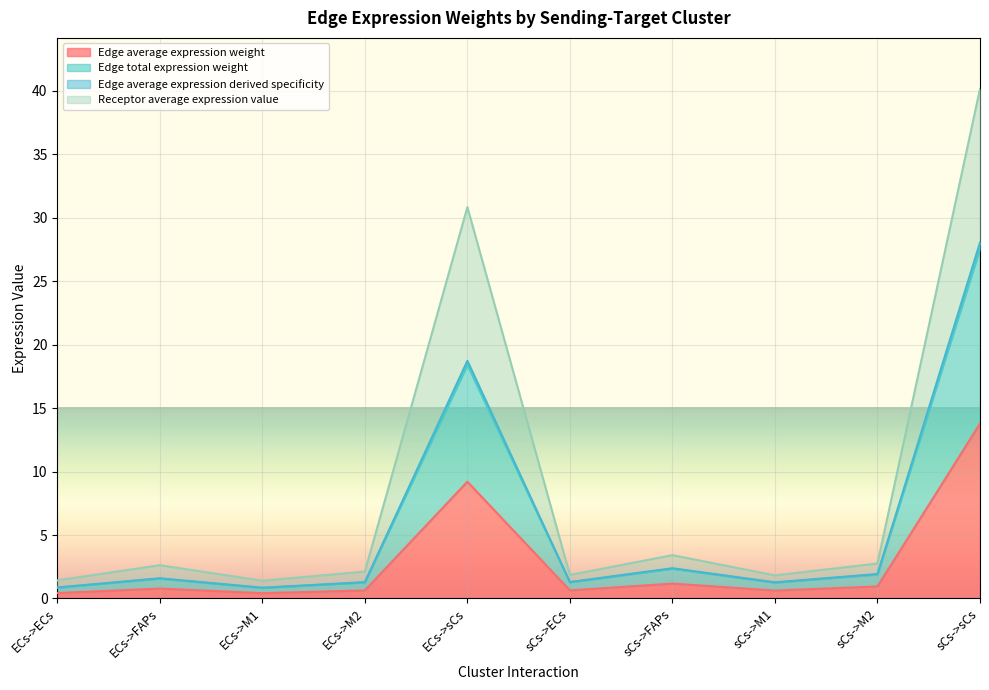

True or false: Receptor average expression value and Edge total expression weight intersect in this chart.

False